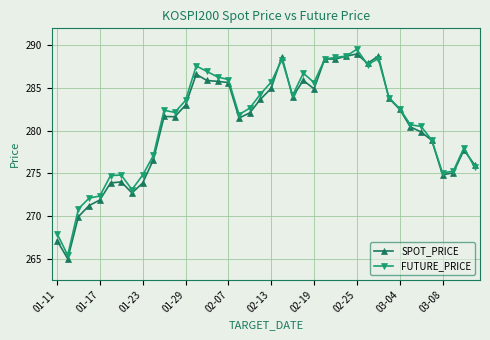

What is the maximum value for SPOT_PRICE?

289.0